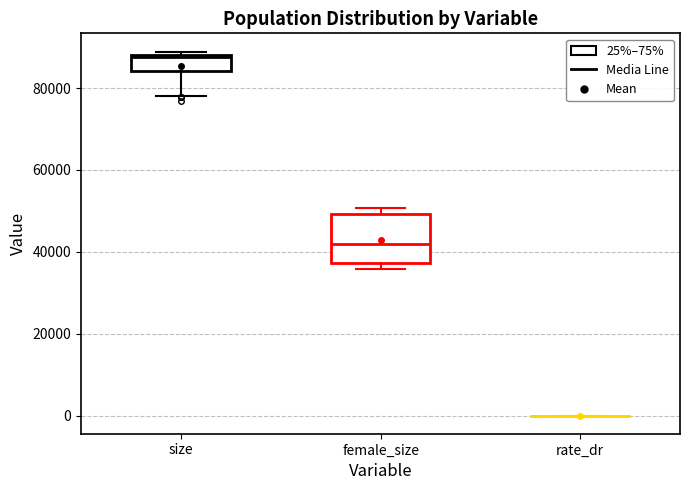

Where is the lower edge of the box for size on the y-axis? The values are not printed on the chart, so give them approximately, as read against the axis.

84000